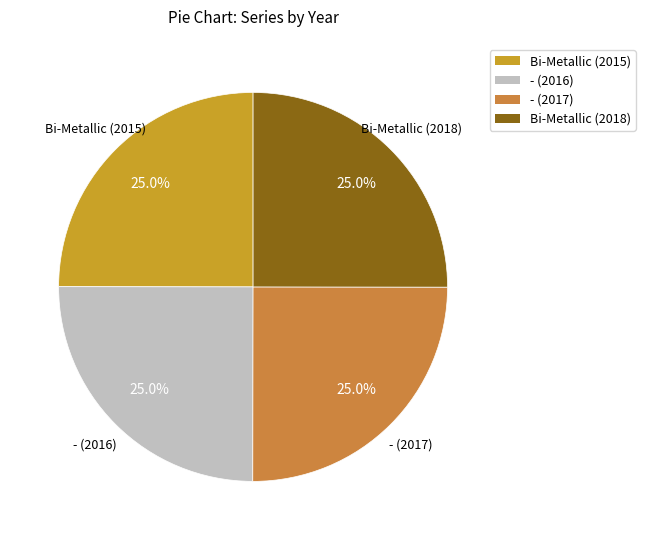

Does any single category account for the majority?

No